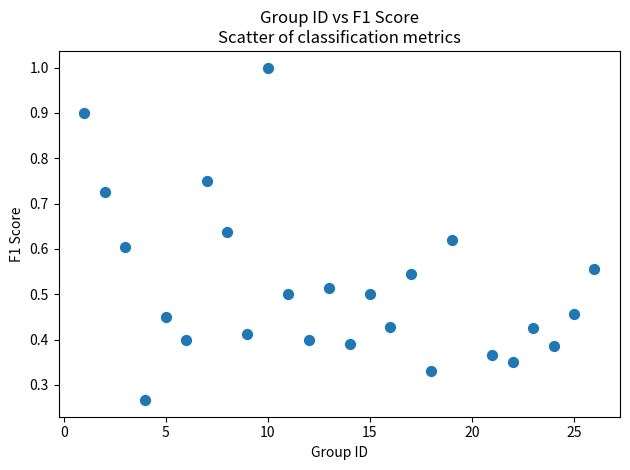

What is the range of X values (max minus min)?

25.0